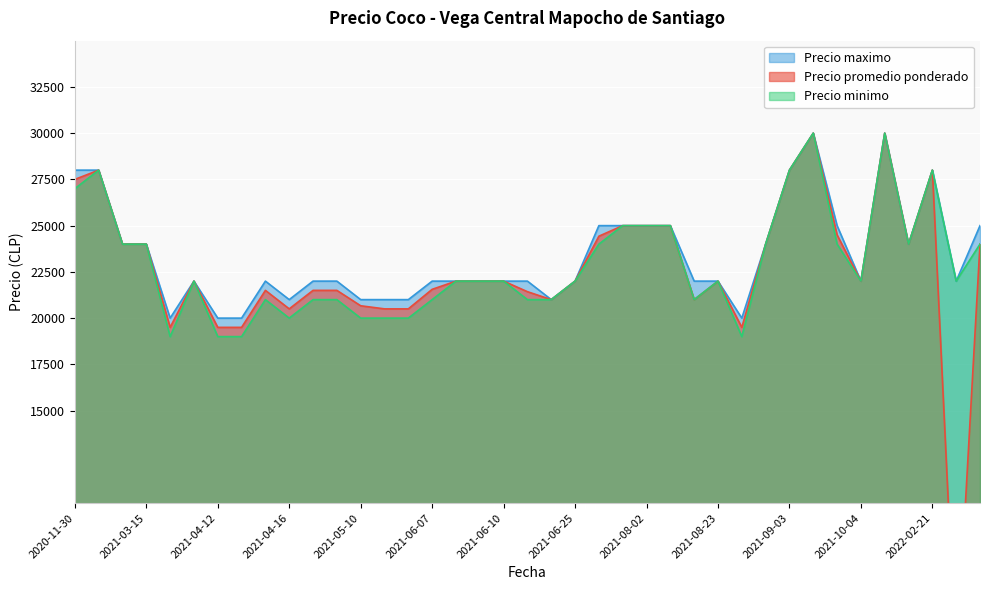

The Precio maximo series shows 21000 at 2021-05-10. True or false?

True